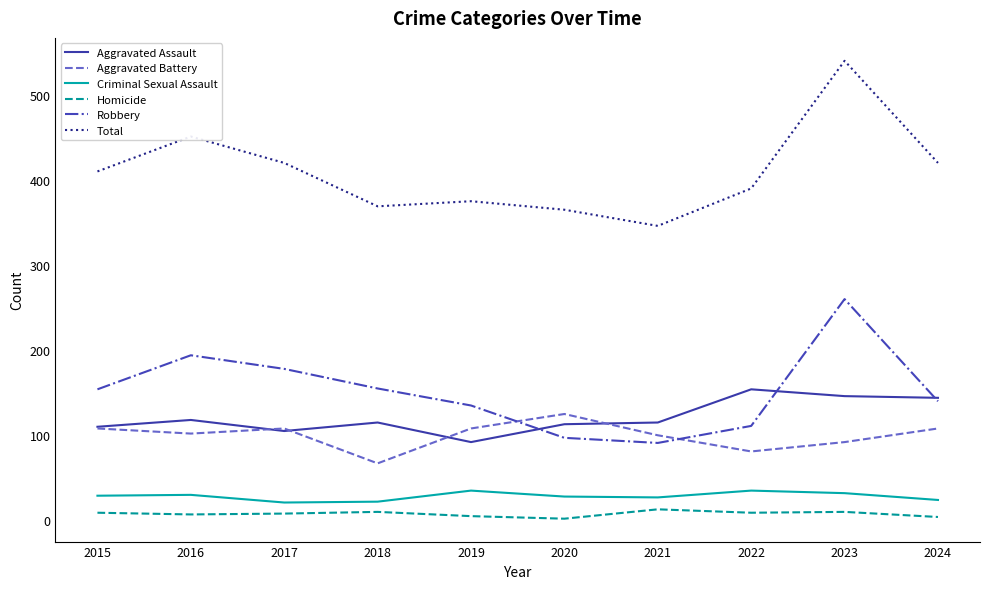

Which category has the lowest value in the Total series?

2021